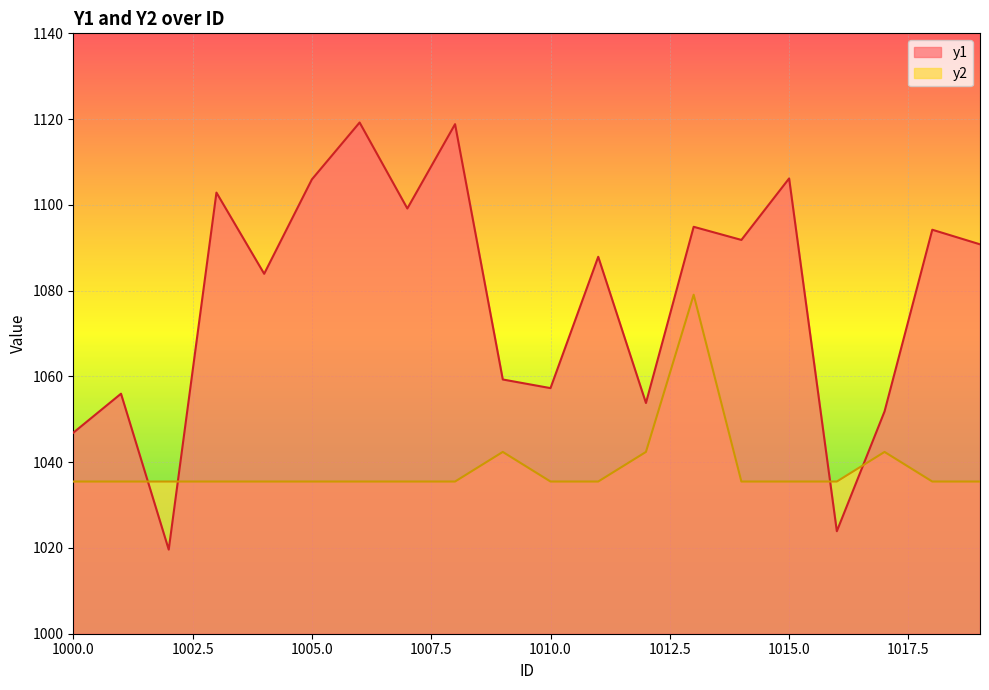

What is the difference between the second highest and second lowest values in the y1 series?

94.9